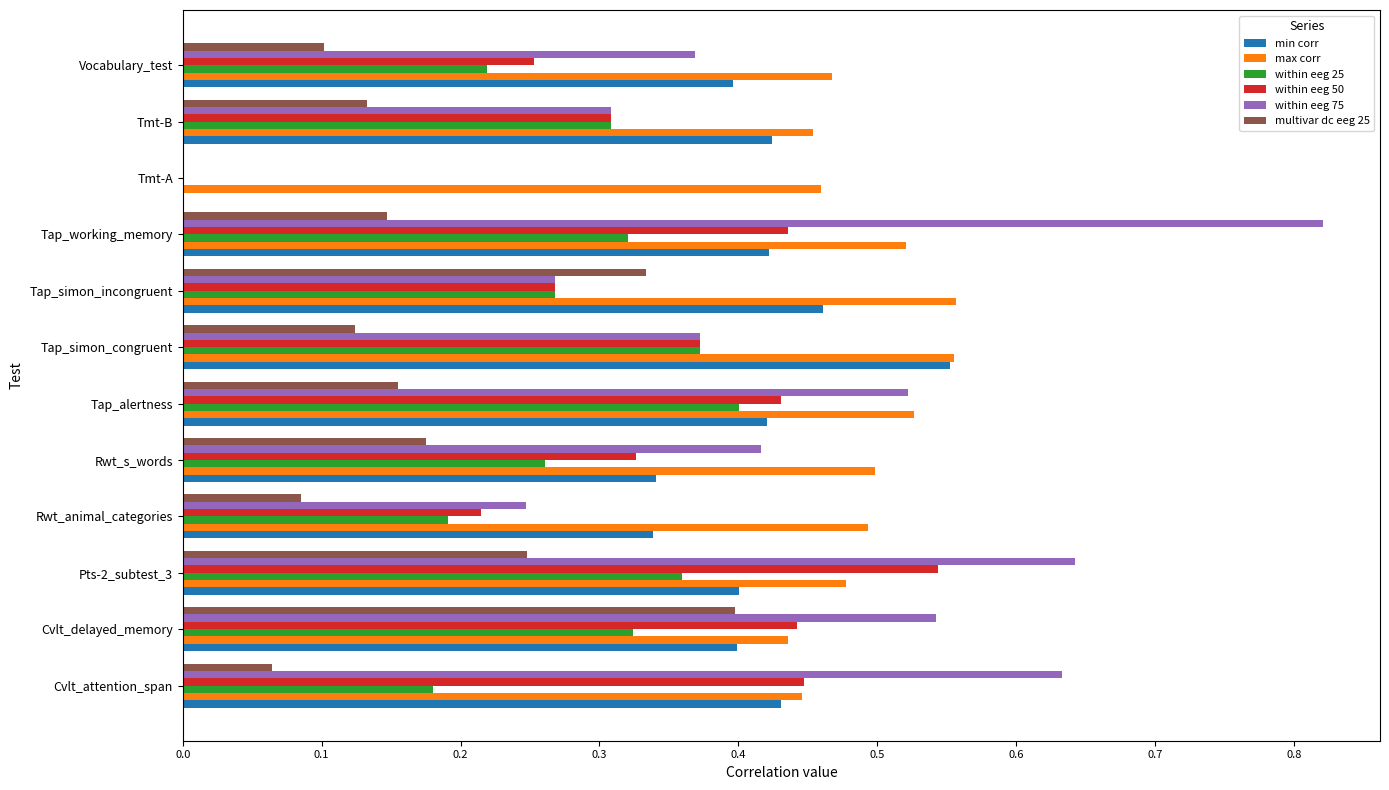

Between Rwt_animal_categories and Rwt_s_words, which series saw the biggest shift?

within eeg 75